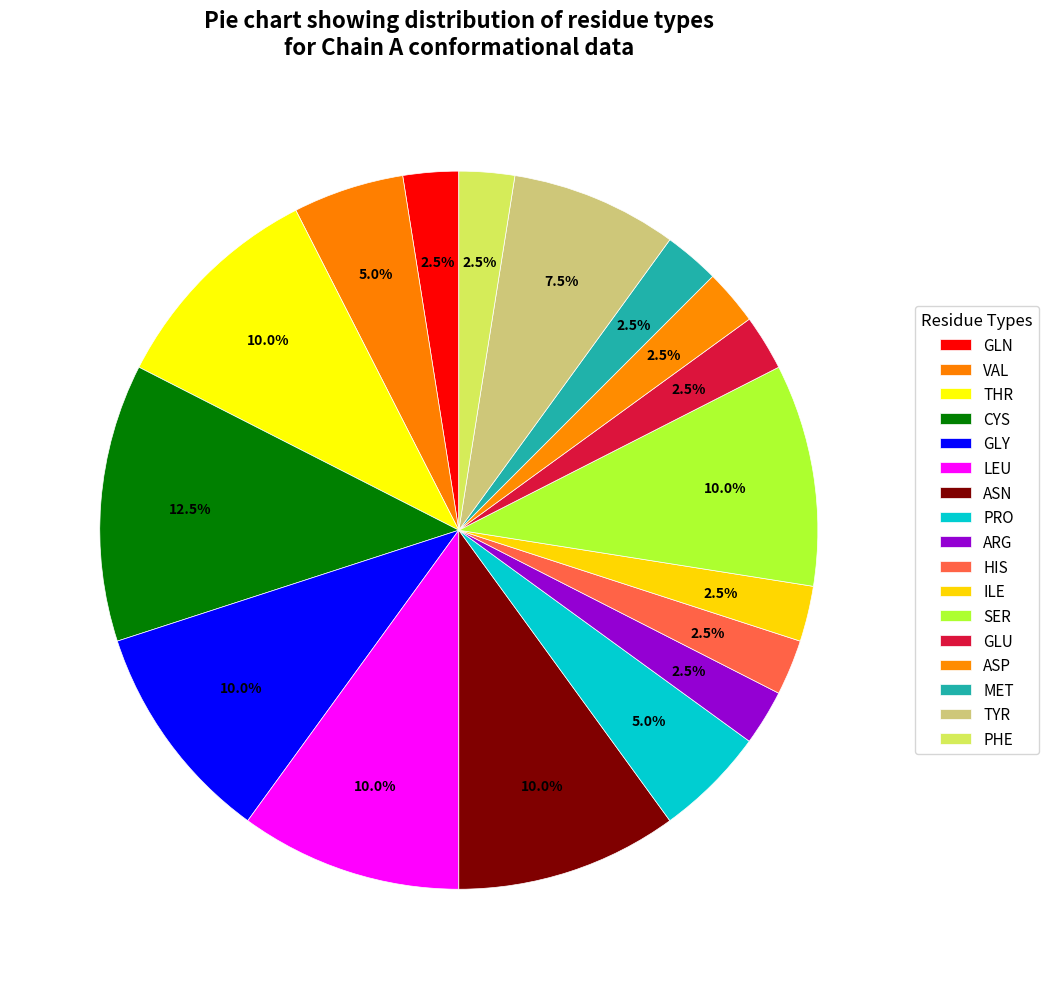

How many segments does this pie chart have?

17